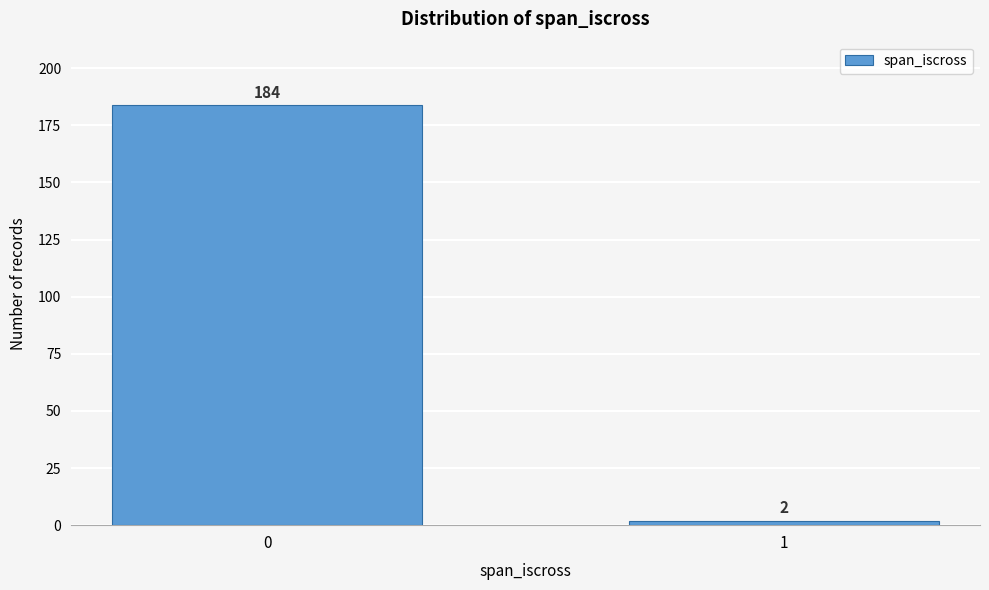

Reading left to right, what are all the values shown in this chart?

0=184	1=2